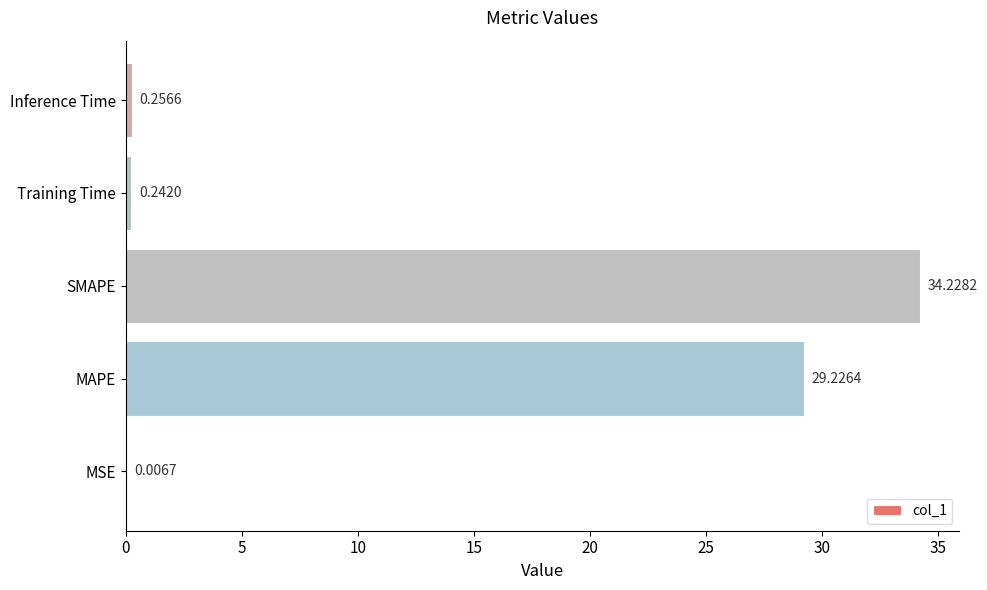

At which label is the value closest to 17?

MAPE